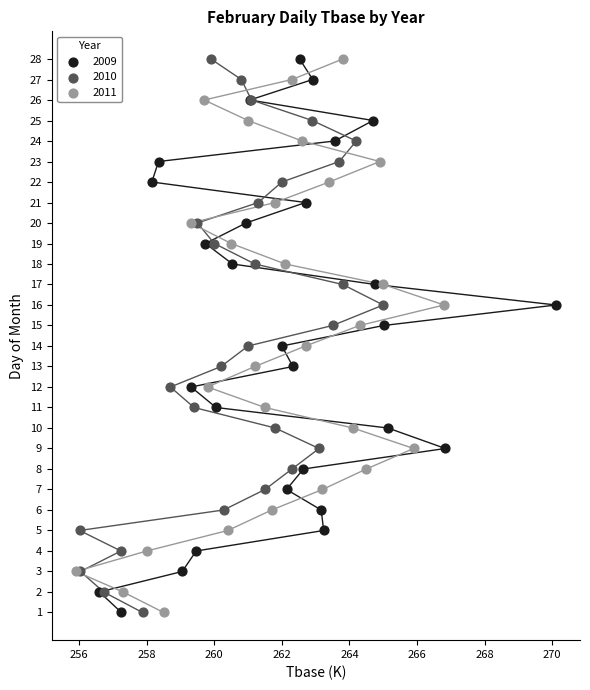

What are all the series names shown in the legend?

2009, 2010, 2011